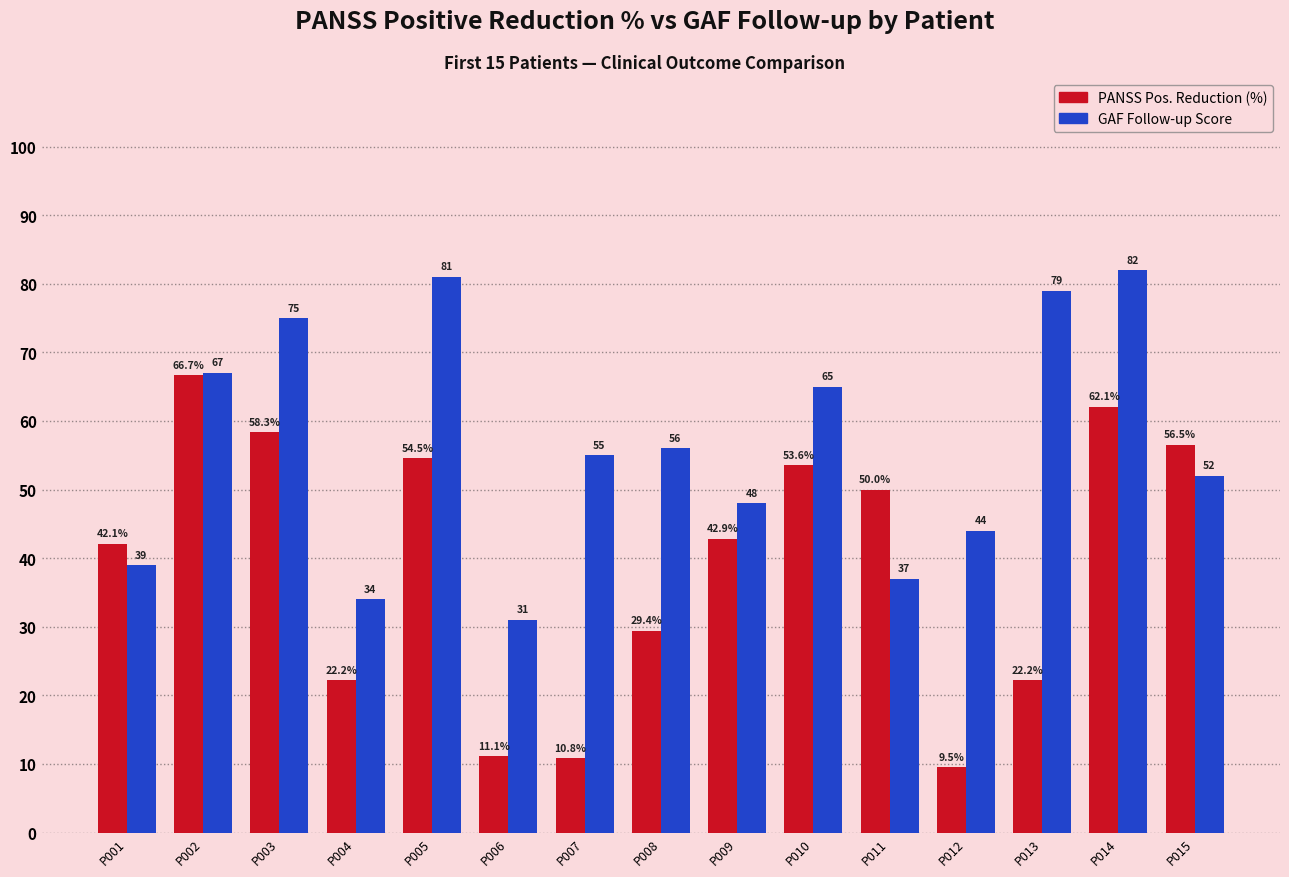

At which category does the chart reach its peak across all series?

P014